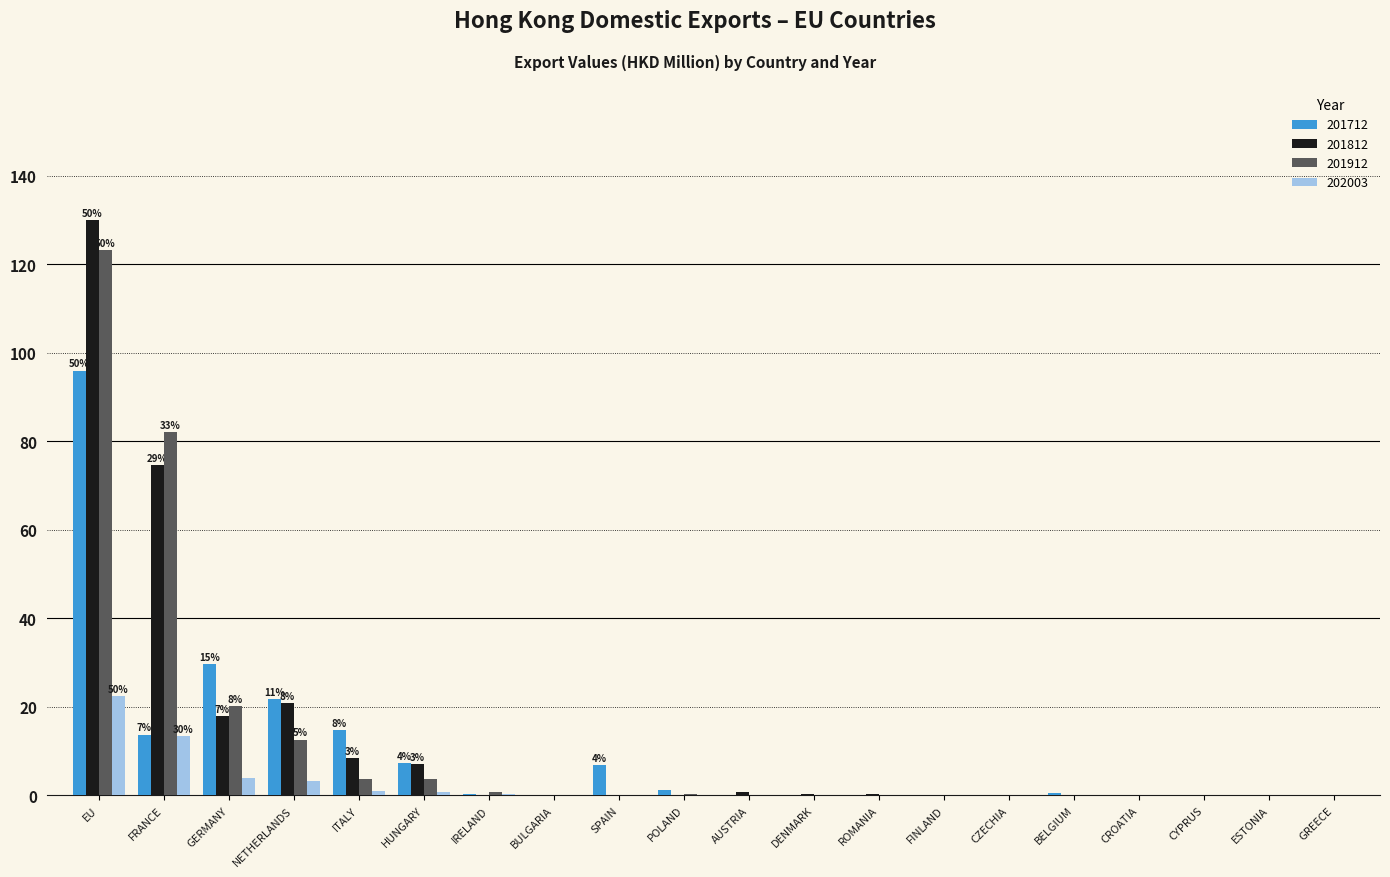

What value does the 201912 series have at GERMANY?

20.0